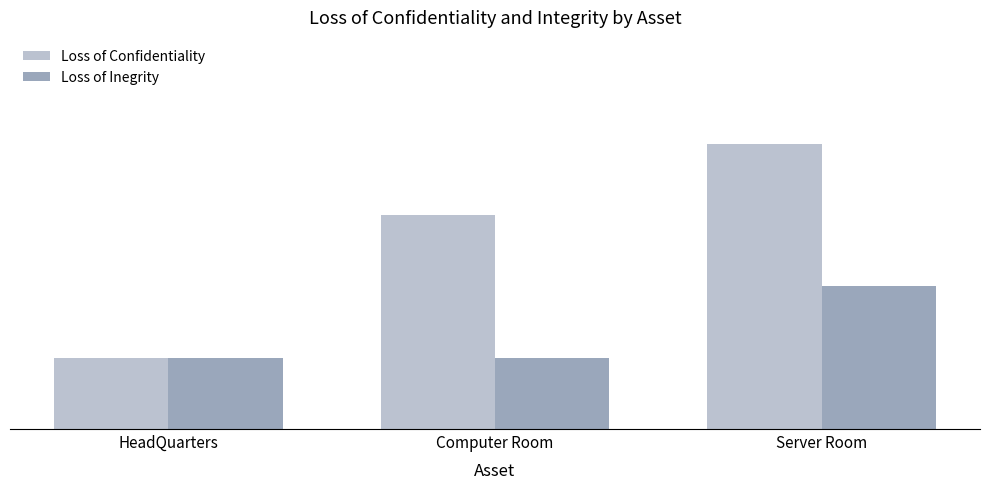

Which has a higher value, Computer Room or HeadQuarters?

Computer Room